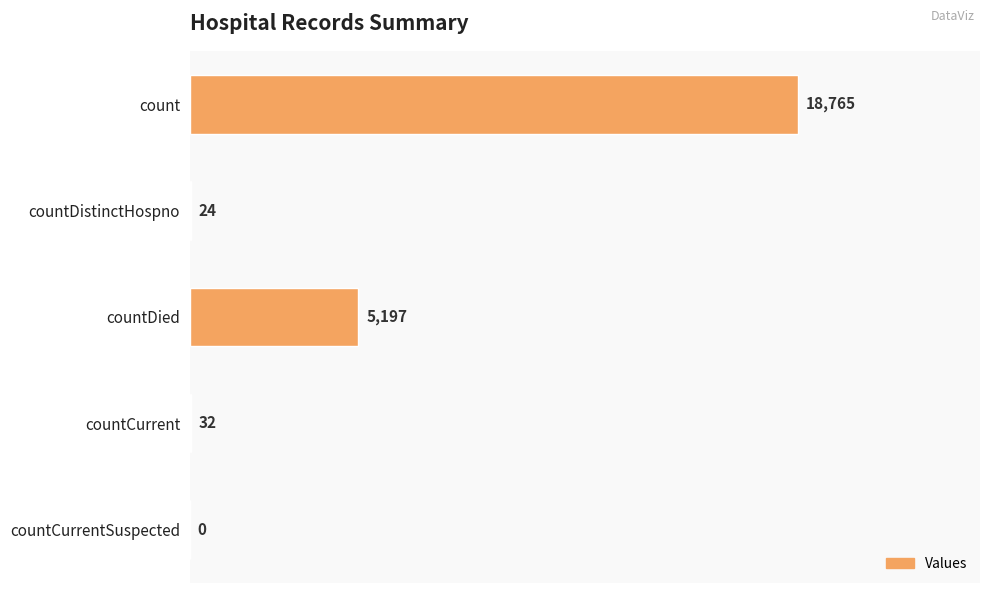

What value does the data have at countCurrent, to the nearest 50?

50